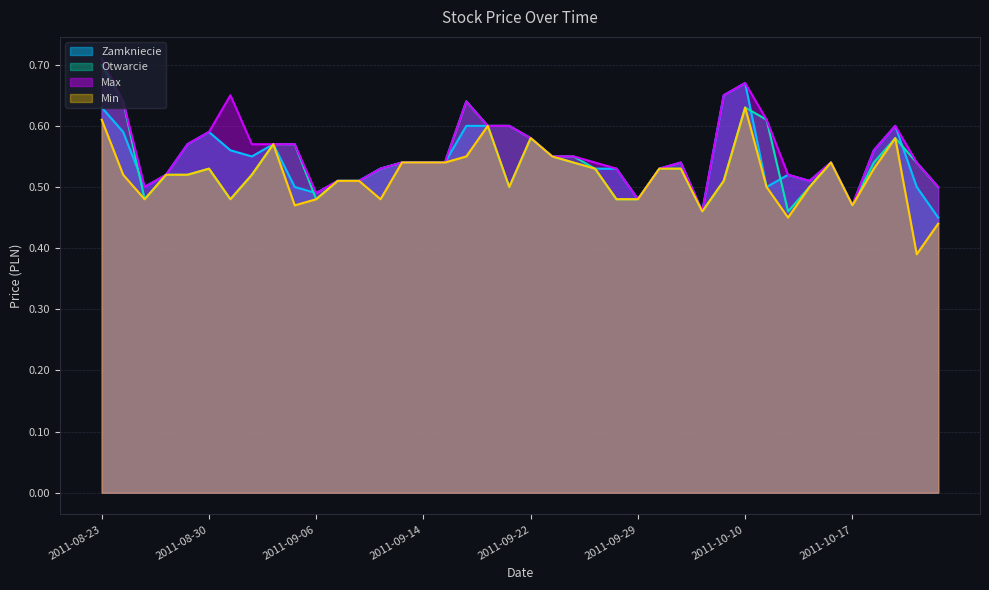

What are all the series names shown in the legend?

Zamkniecie, Otwarcie, Max, Min